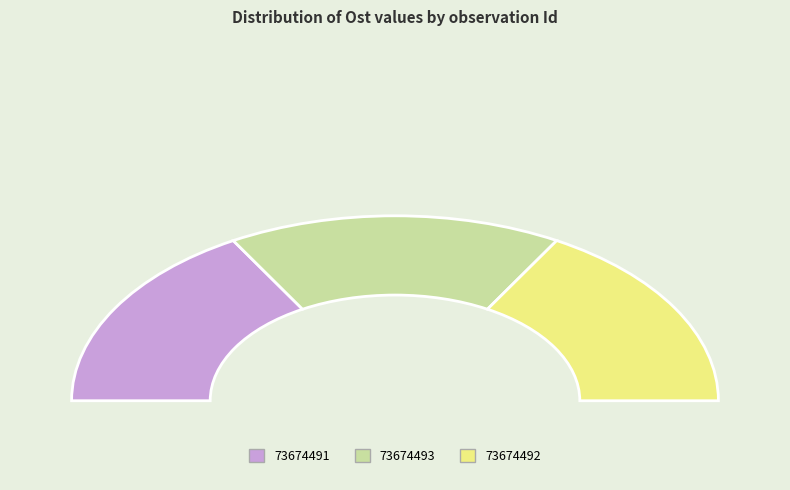

Is it true that 73674492 is 21% of the pie?

False